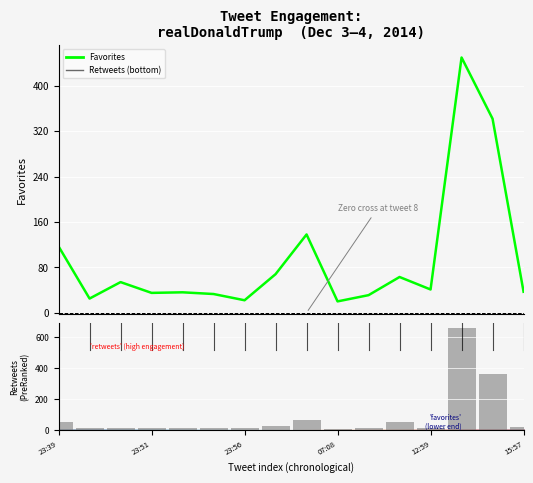

What value does the favorites series have at 2014-12-03 23:54?

33